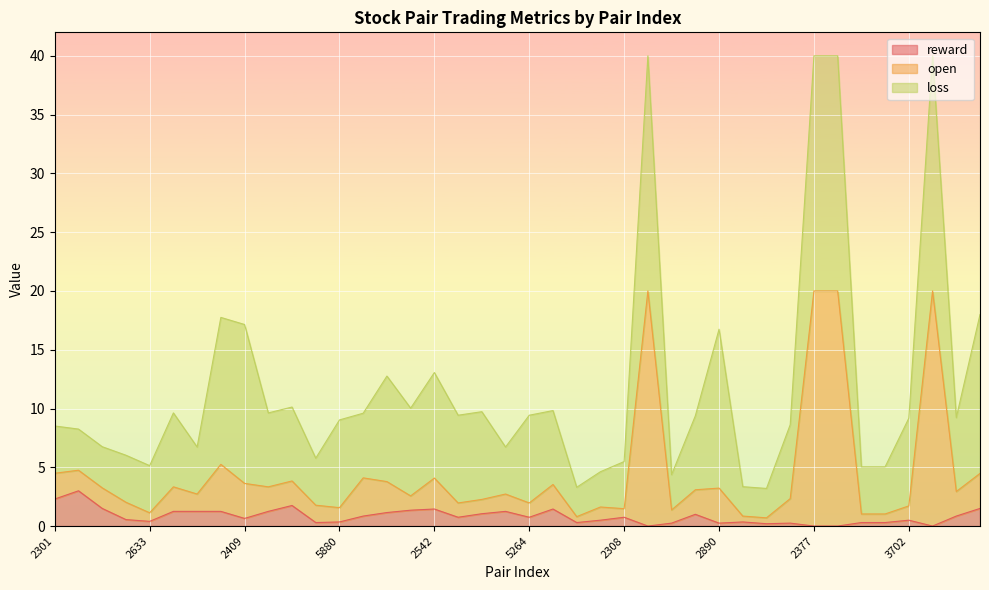

What is the highest value of the reward series?

3.0